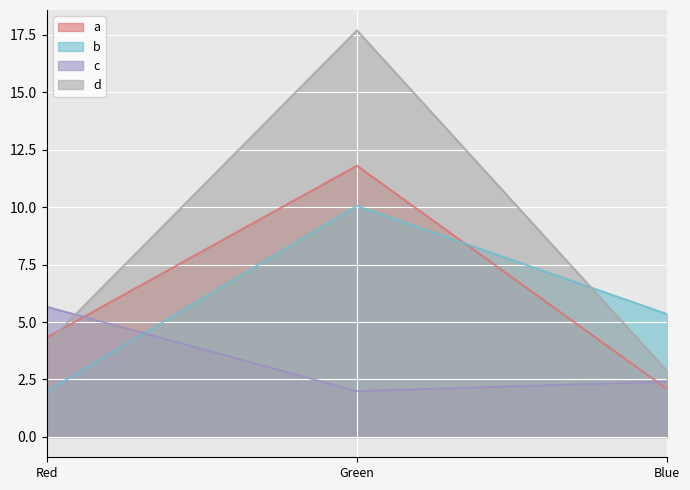

Reading left to right, list all the values displayed in this chart.

Y_shifted: 4.3	11.8	2.1
Z_shifted: 2.0	10.1	5.3
Simulated R: 5.7	2.0	2.4
Simulated G: 4.1	17.7	2.9